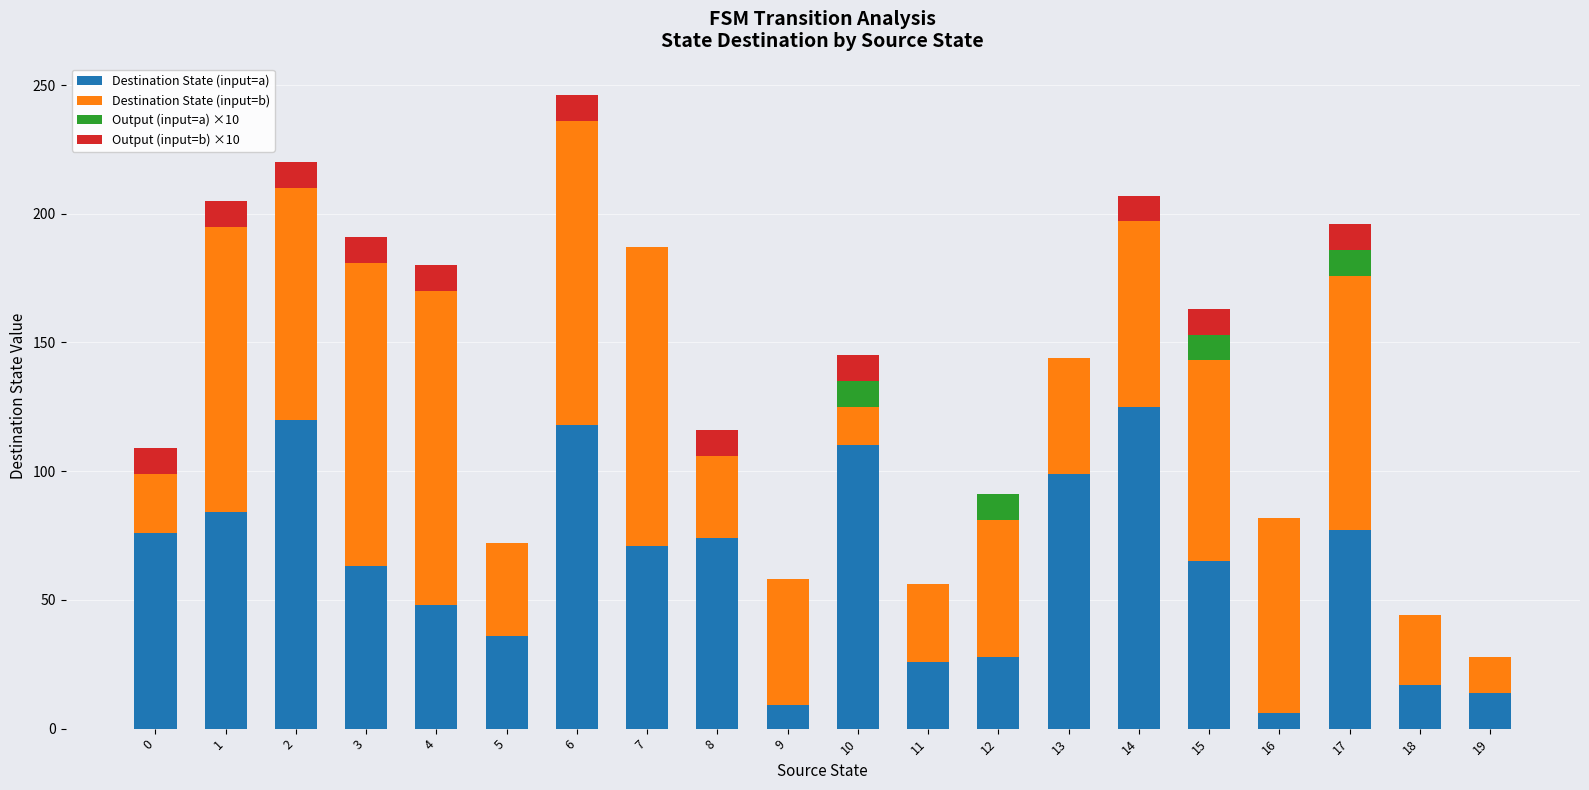

At which category is the sum across all series the highest?

6